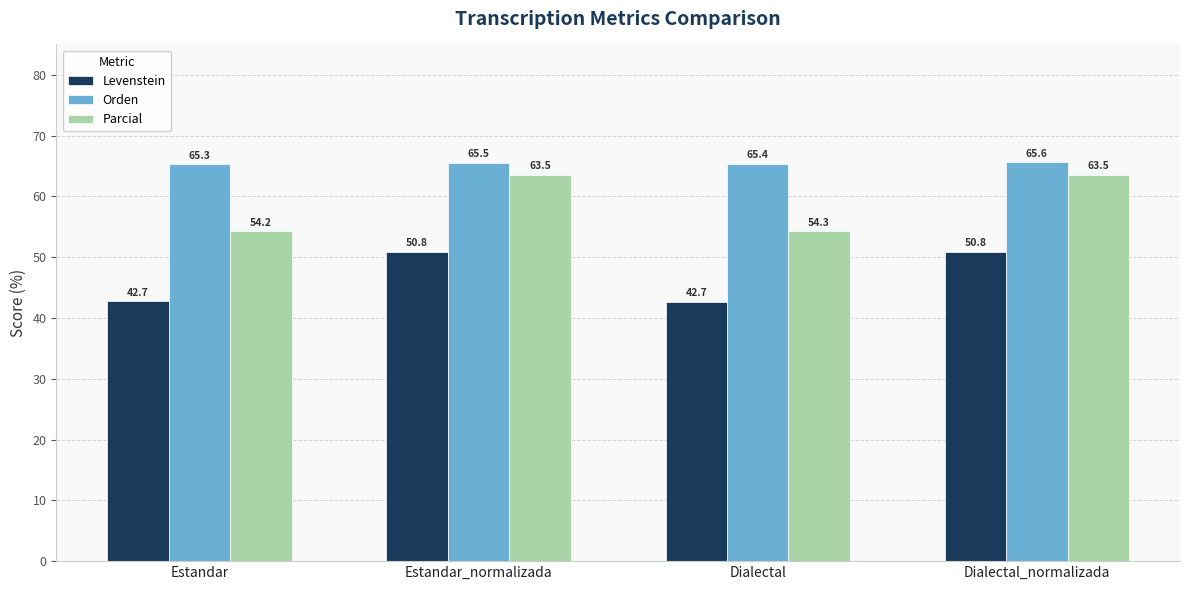

At Estandar, list the series in order from largest to smallest.

Orden, Parcial, Levenstein